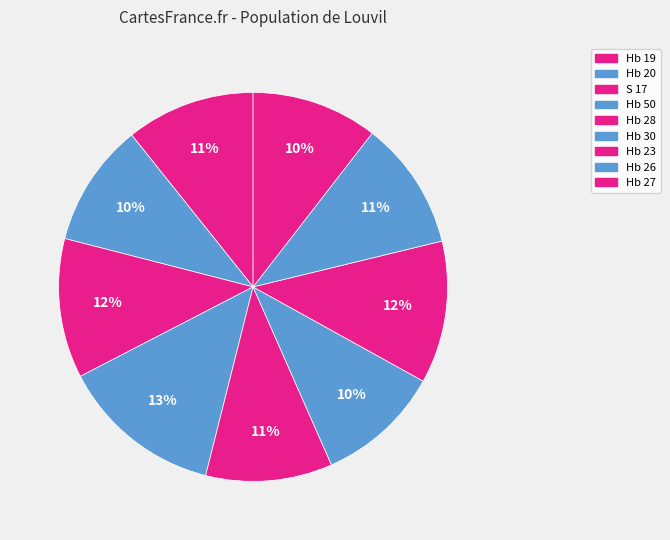

How many segments does this pie chart have?

9